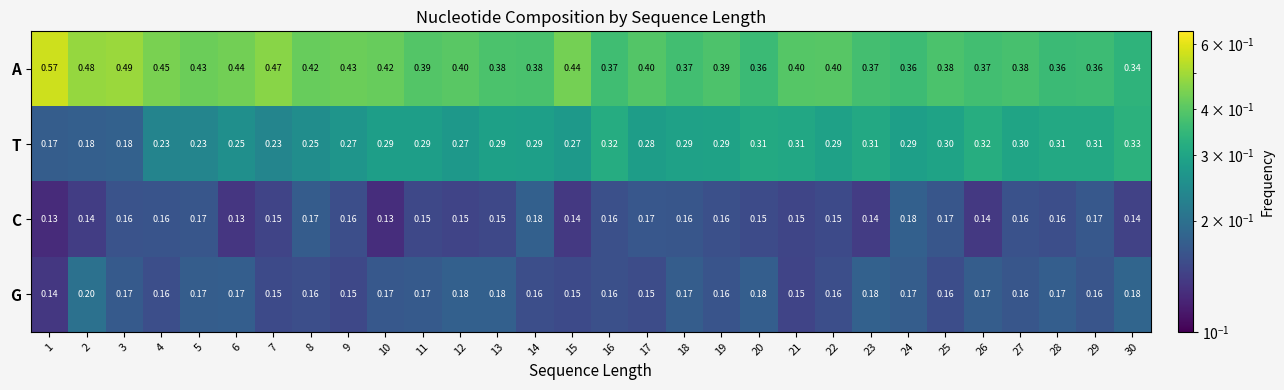

Which series changed the most between 14 and 15?

A